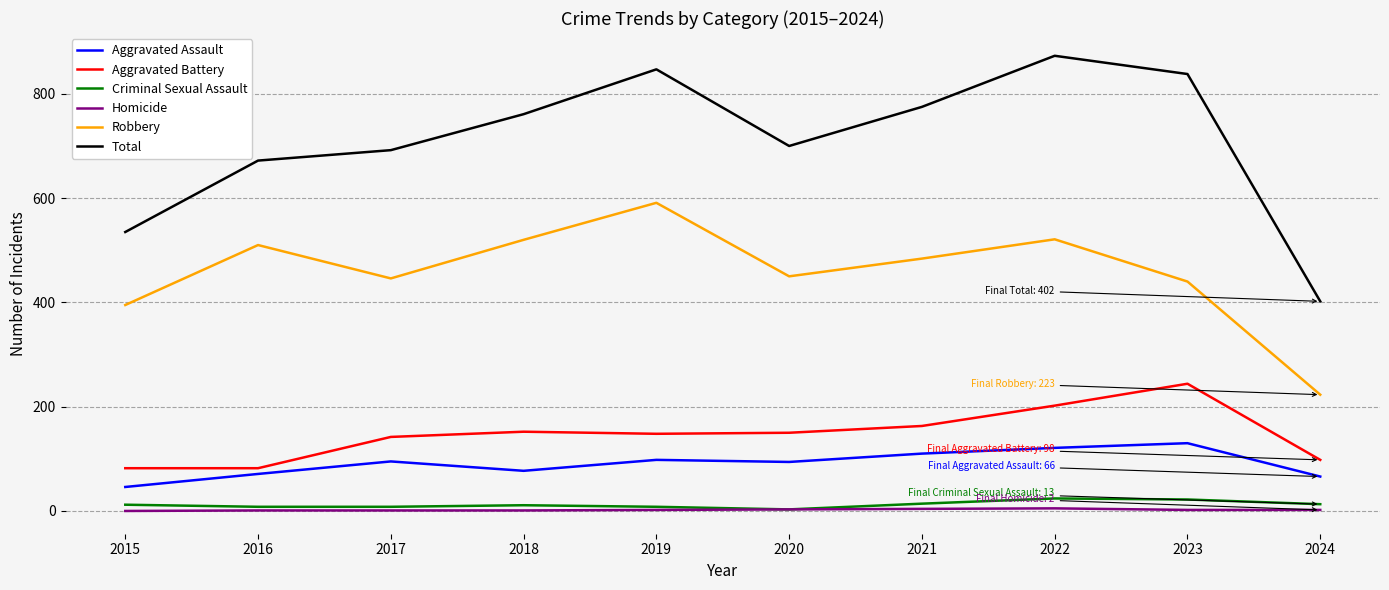

How many lines are shown in the chart?

6